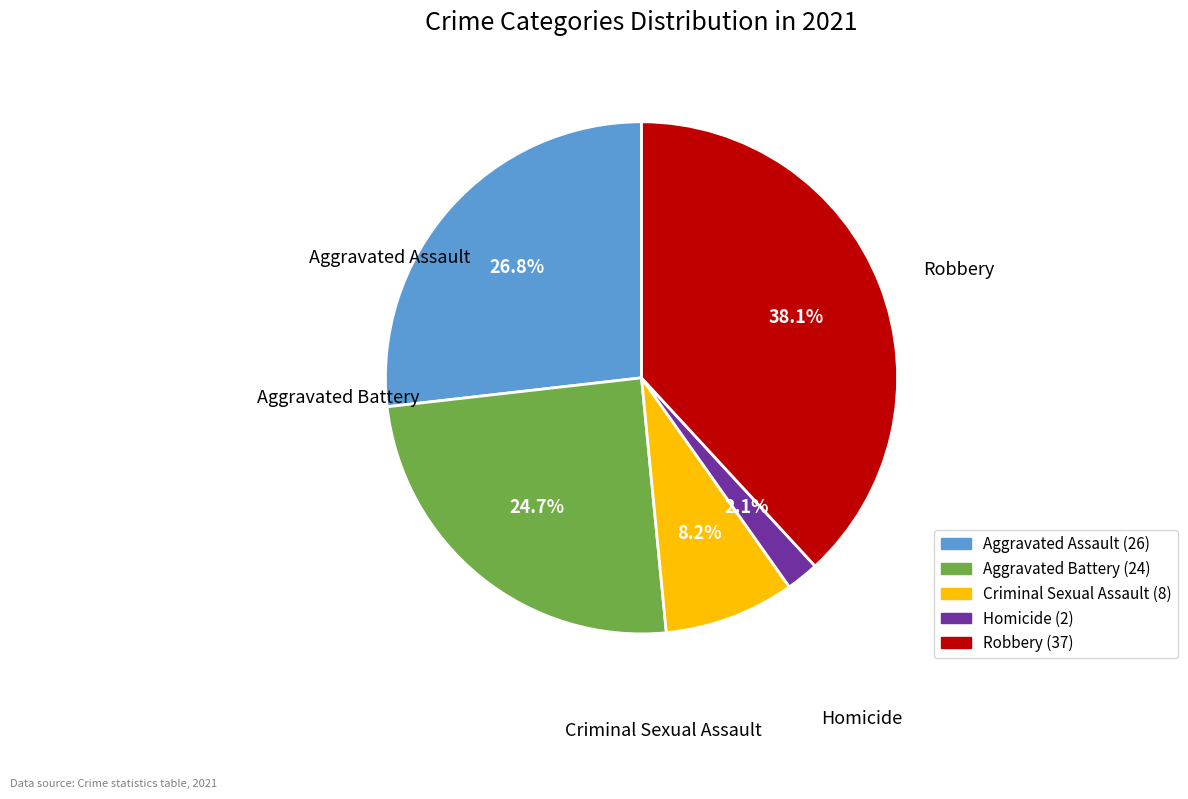

How much of the chart is everything except Aggravated Assault?

73.2%